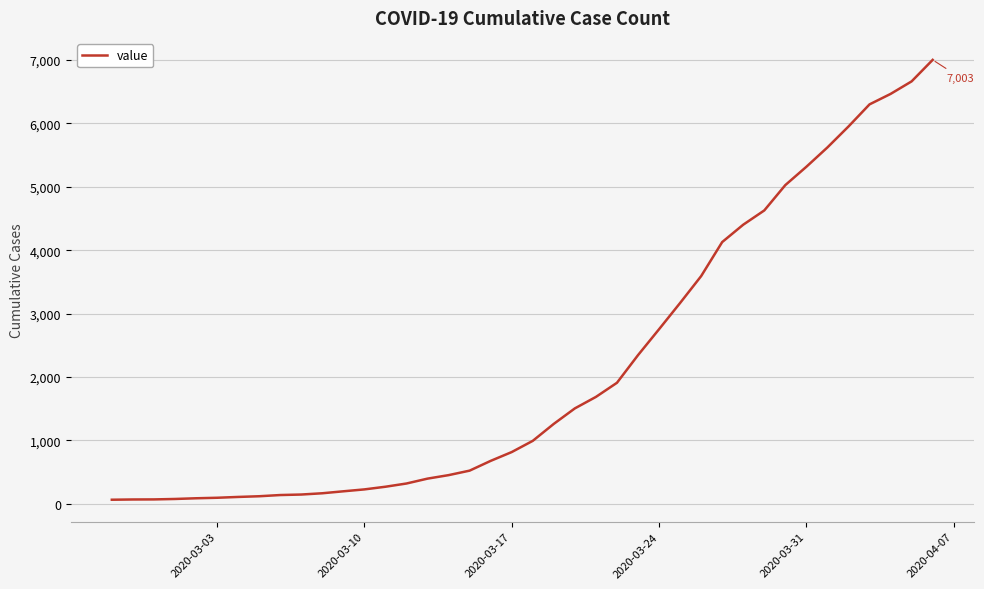

What is the difference between the maximum and minimum values?

6939